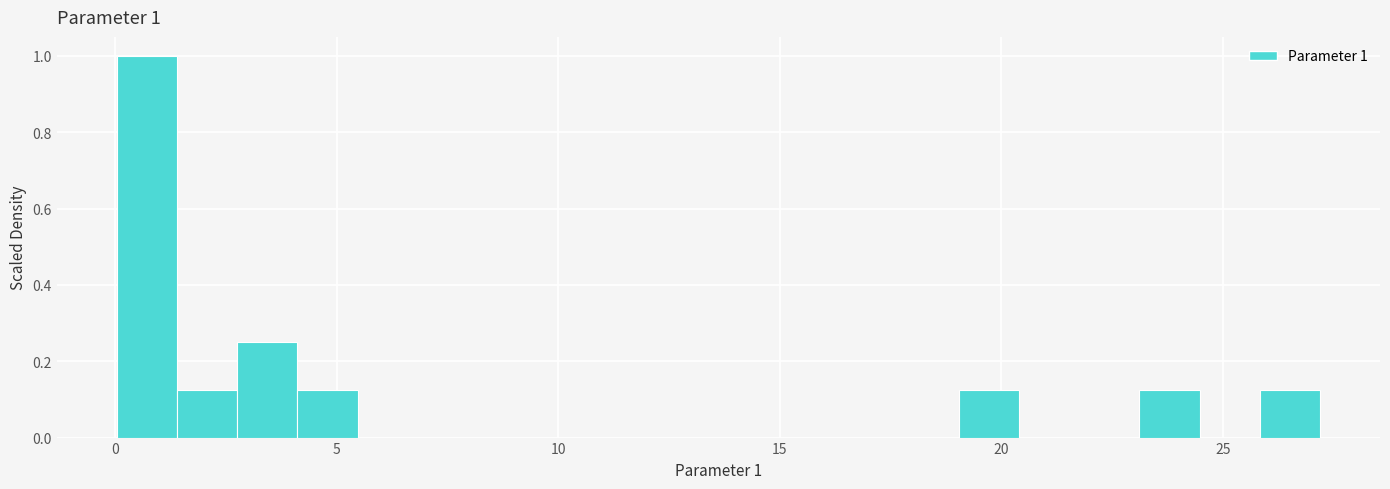

Read against the x-axis, roughly where is the centre of the tallest bar?

0.5